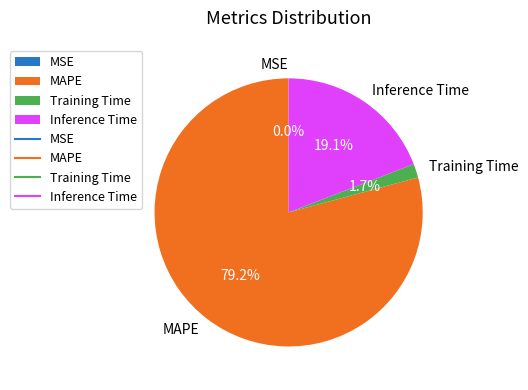

What percentage is the MAPE slice, to the nearest percent?

79%